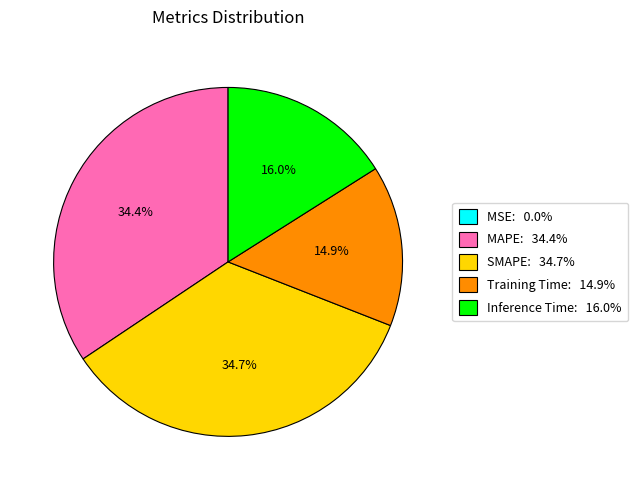

Between SMAPE and Inference Time, which is larger?

SMAPE